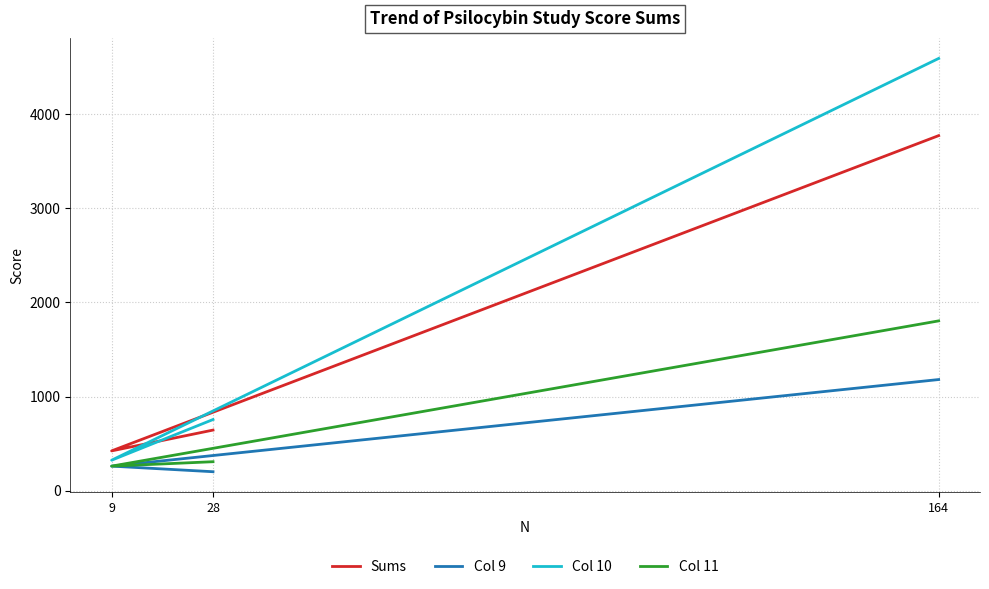

At which label does Col 9 reach its peak?

164